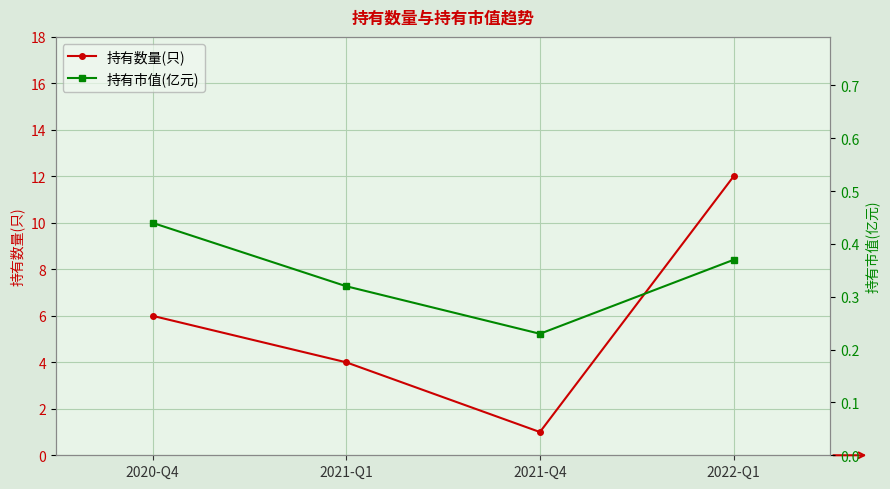

What is the label of the 3rd point from the left?

2021-Q4